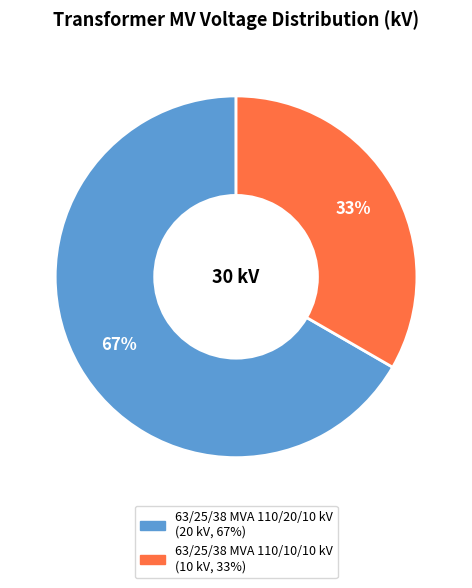

What percentage is the 63/25/38 MVA 110/20/10 kV slice, to the nearest percent?

67%